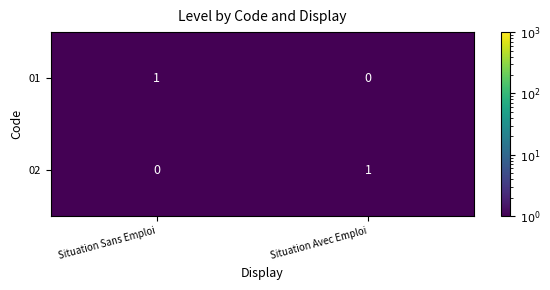

At Situation Avec Emploi, list the series in order from smallest to largest.

01, 02